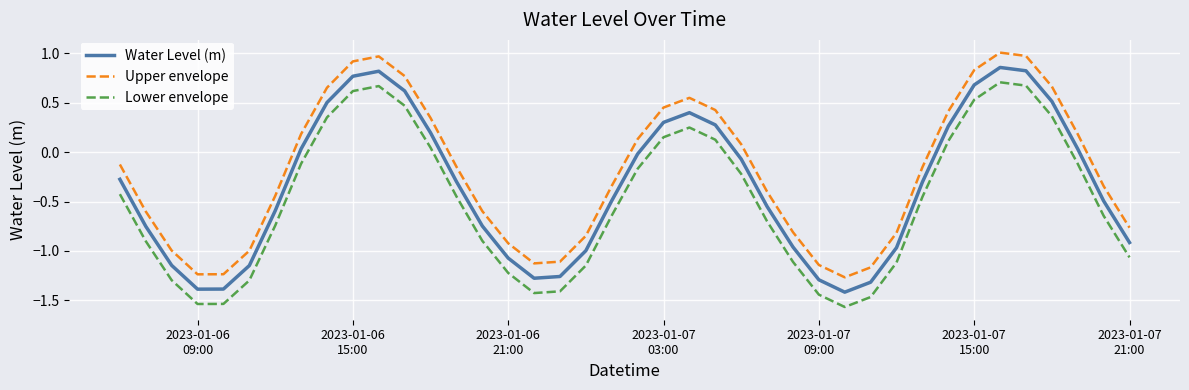

What is the difference between the maximum and minimum values in the Lower envelope series?

2.3